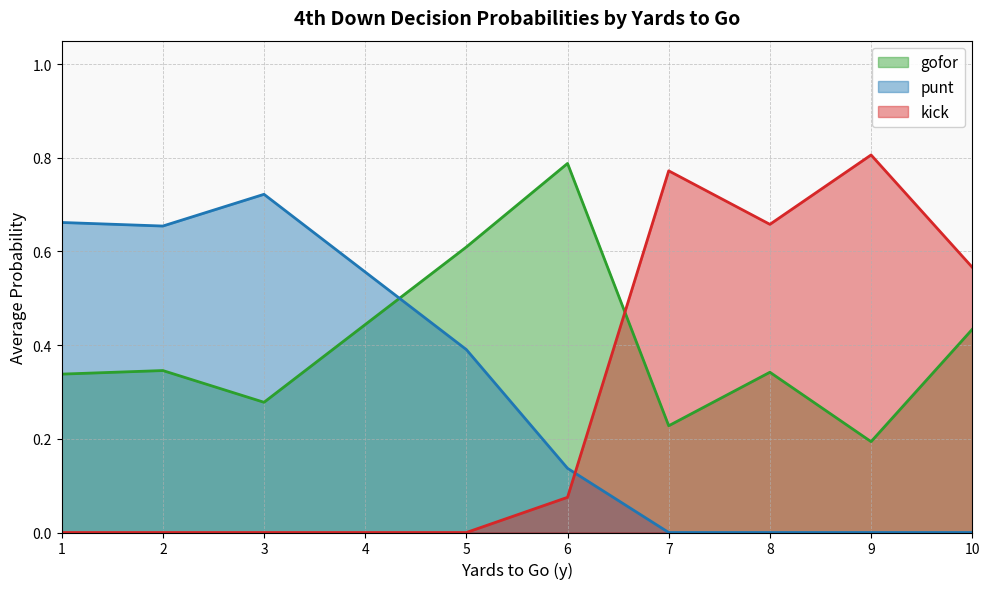

Between 20 and 5, which is larger?

5